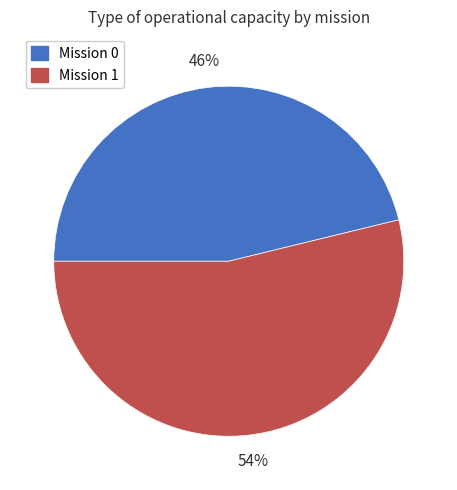

Is there any slice that represents more than half of the pie?

Yes